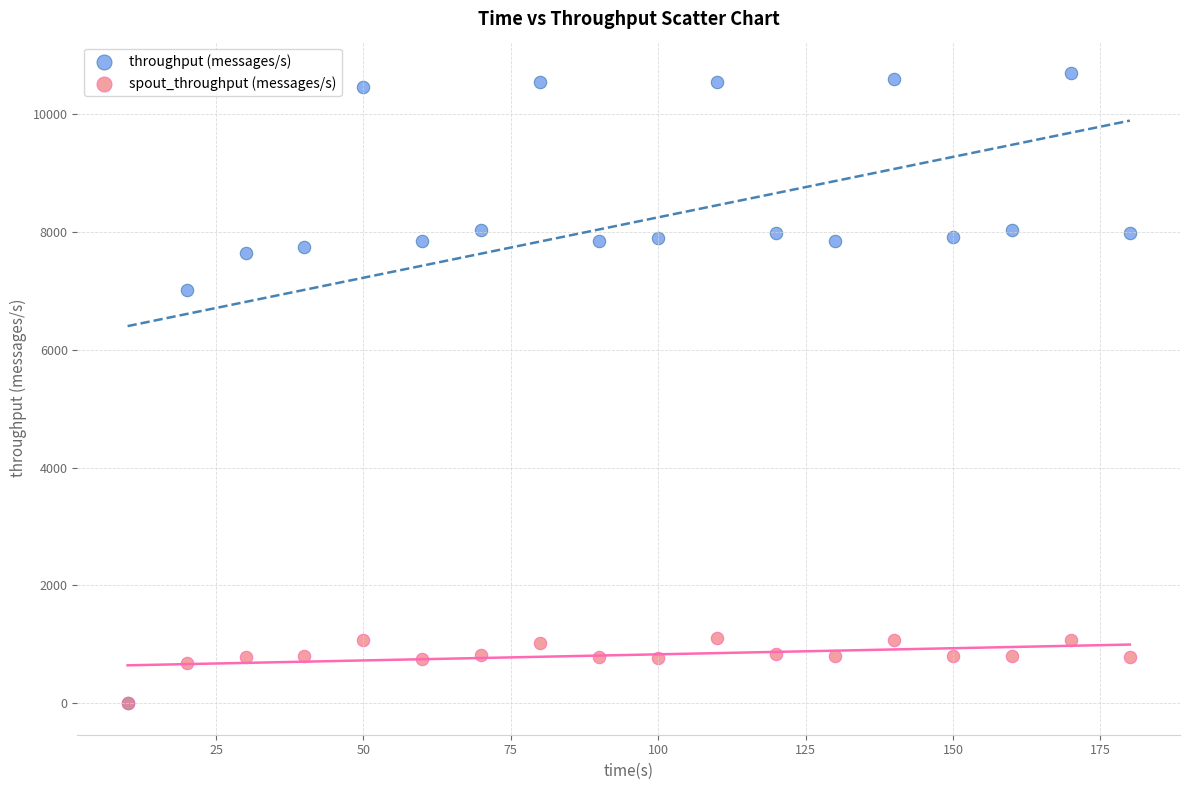

In the throughput (messages/s) series, what Y value is closest to 5349?

7018